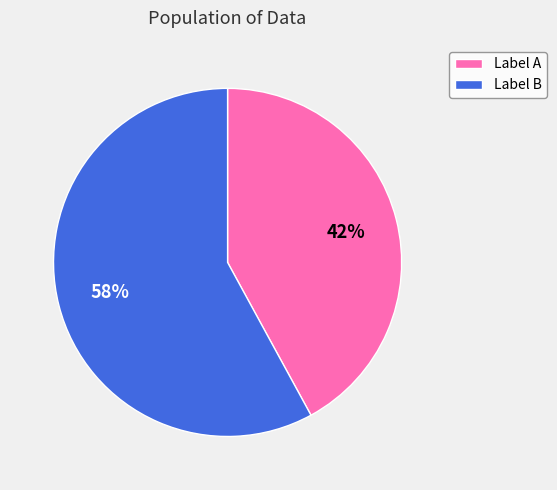

Approximately how many times larger is the value at Label B compared to Label A?

1.4